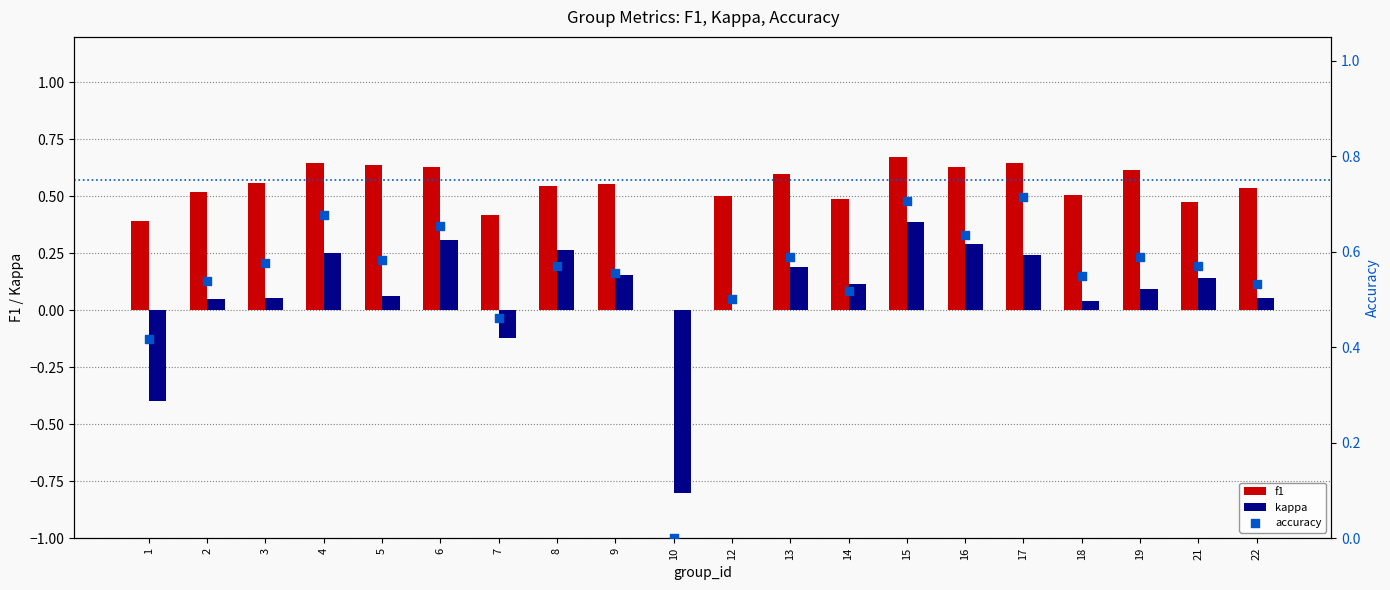

At how many categories does at least one series exceed 0?

19